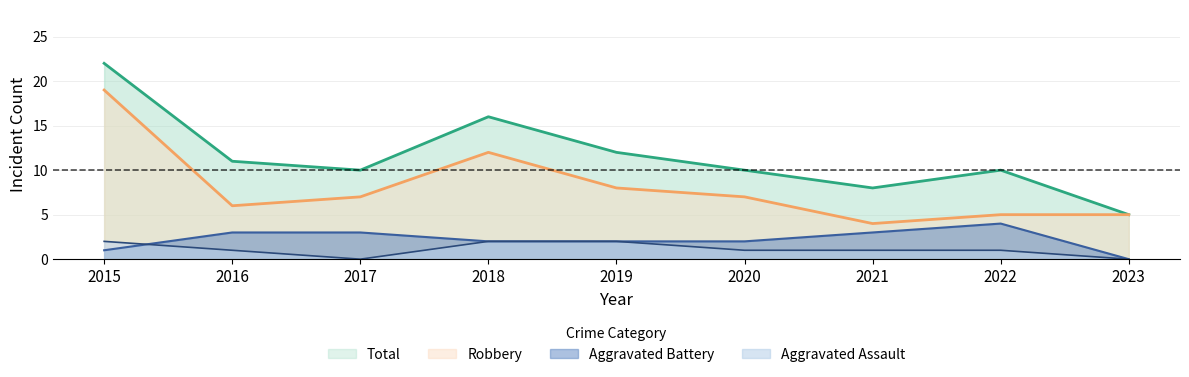

Does the chart display data point markers on the line(s)?

No